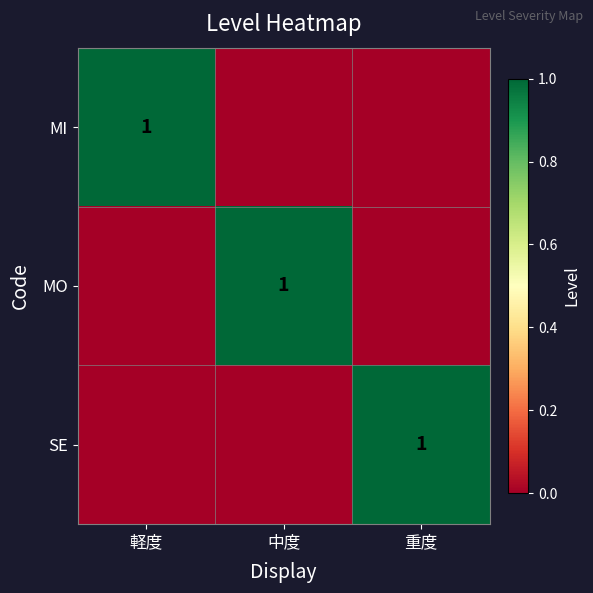

The value of SE at 重度 is 1. True or false?

True